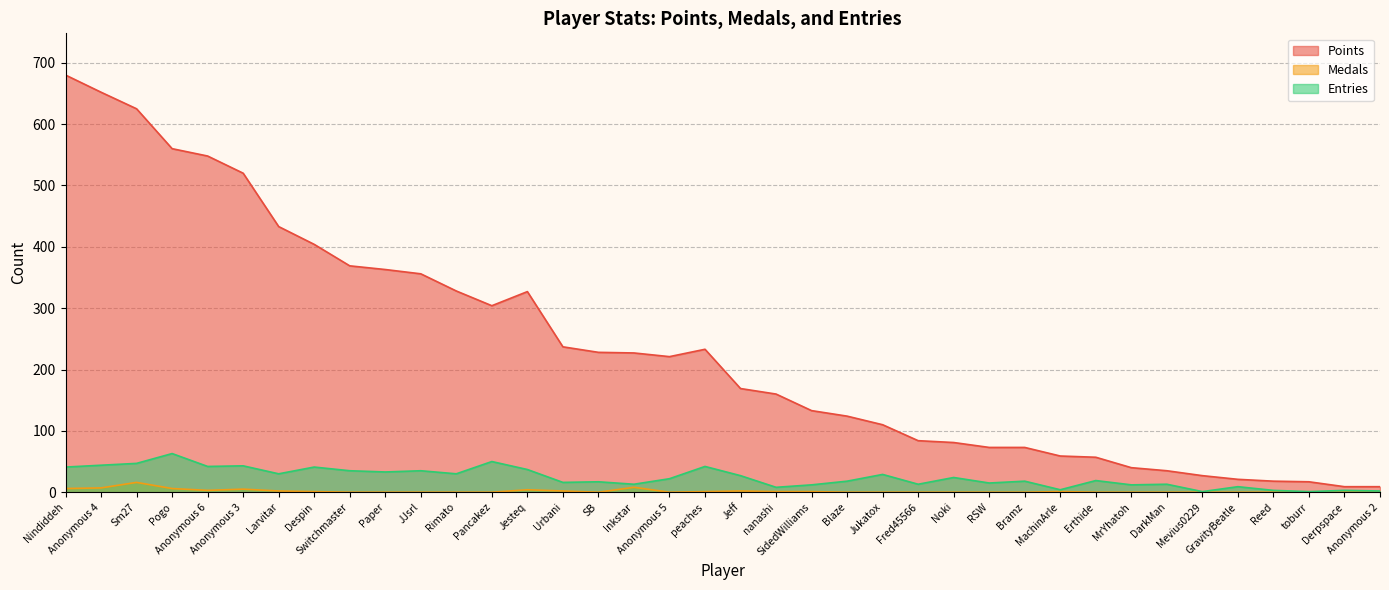

How many interior local peaks does the Points series have?

2